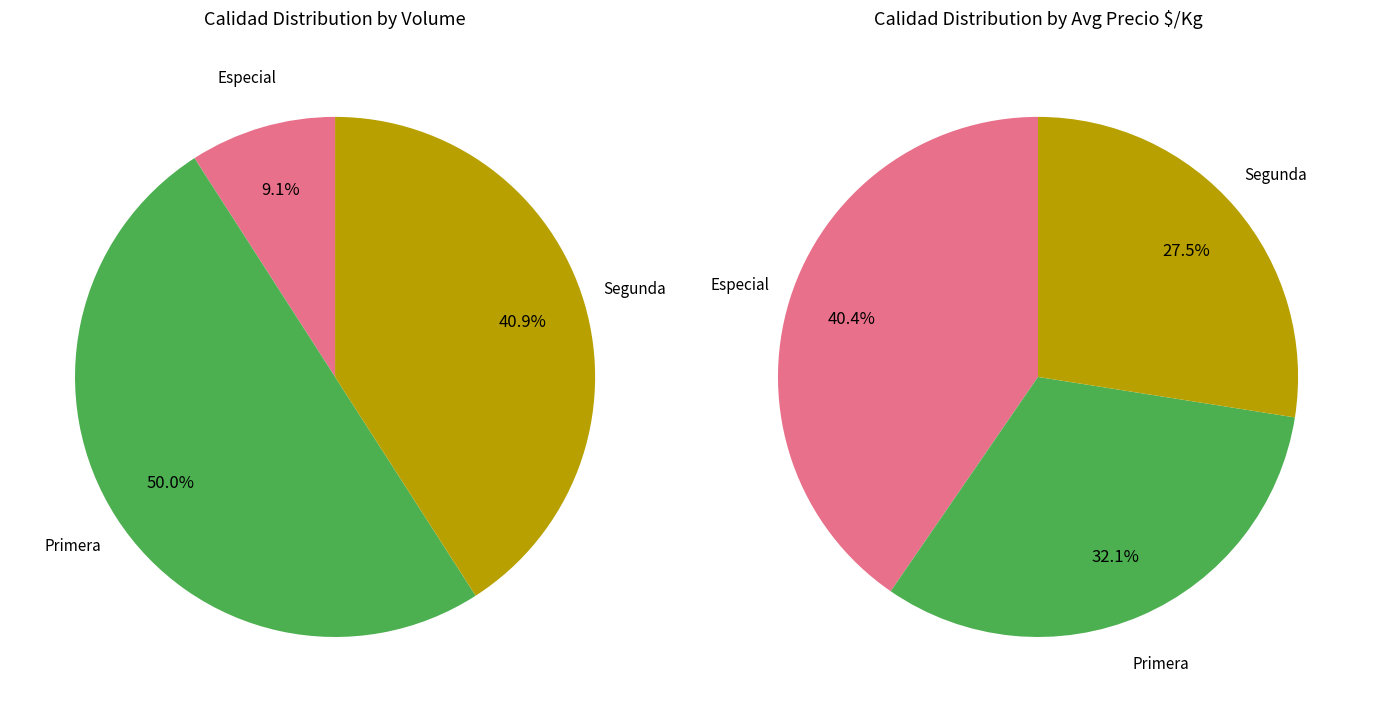

True or false: 8 accounts for 17% of the total.

False